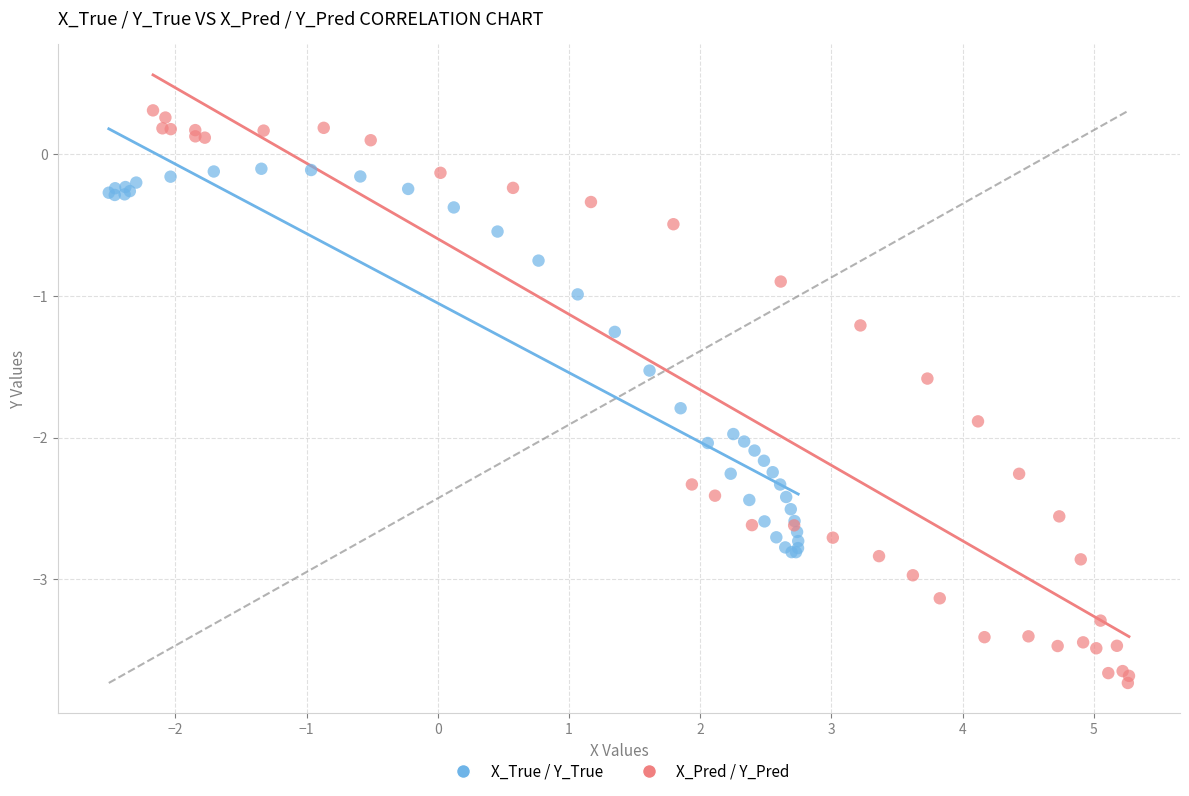

Which series contains the highest Y value?

X_Pred / Y_Pred